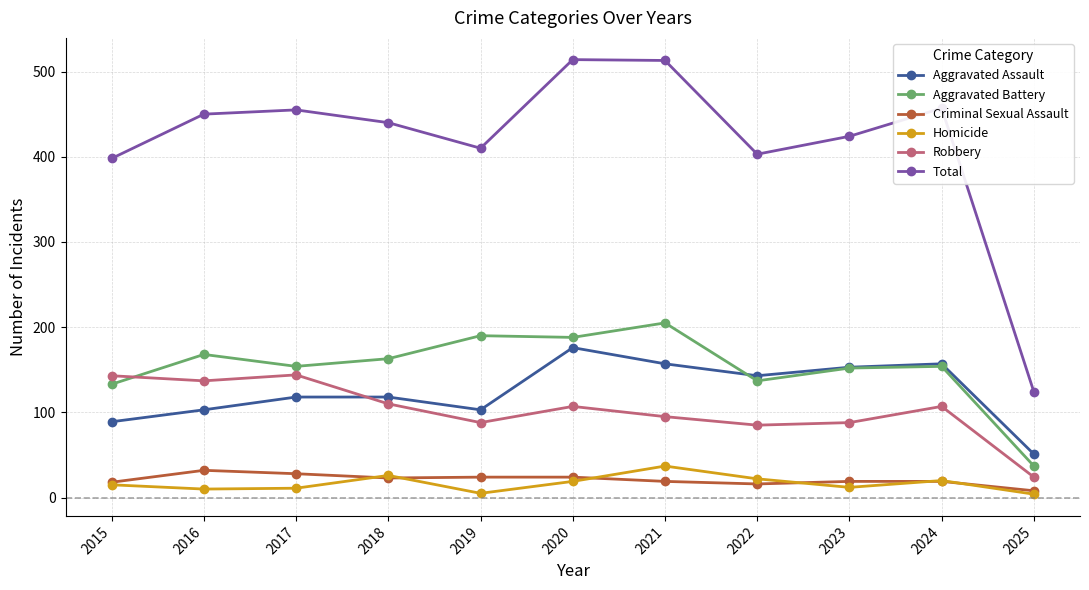

At which label does Aggravated Battery reach its minimum?

2025